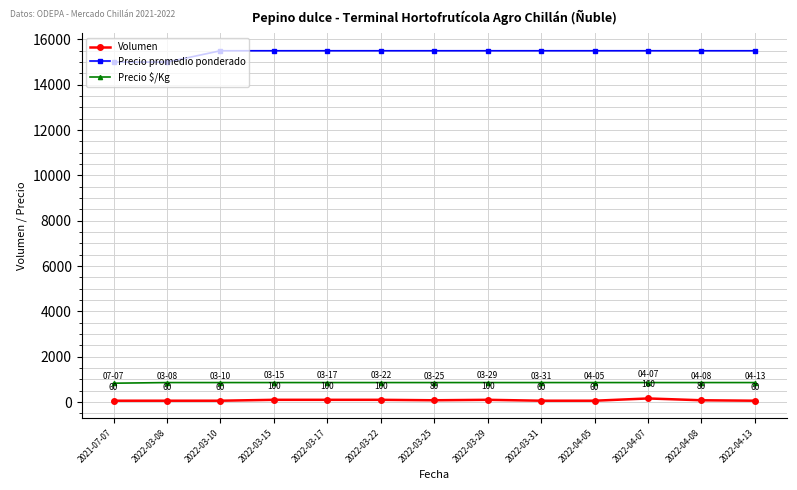

At how many categories does at least one series exceed 10853?

13